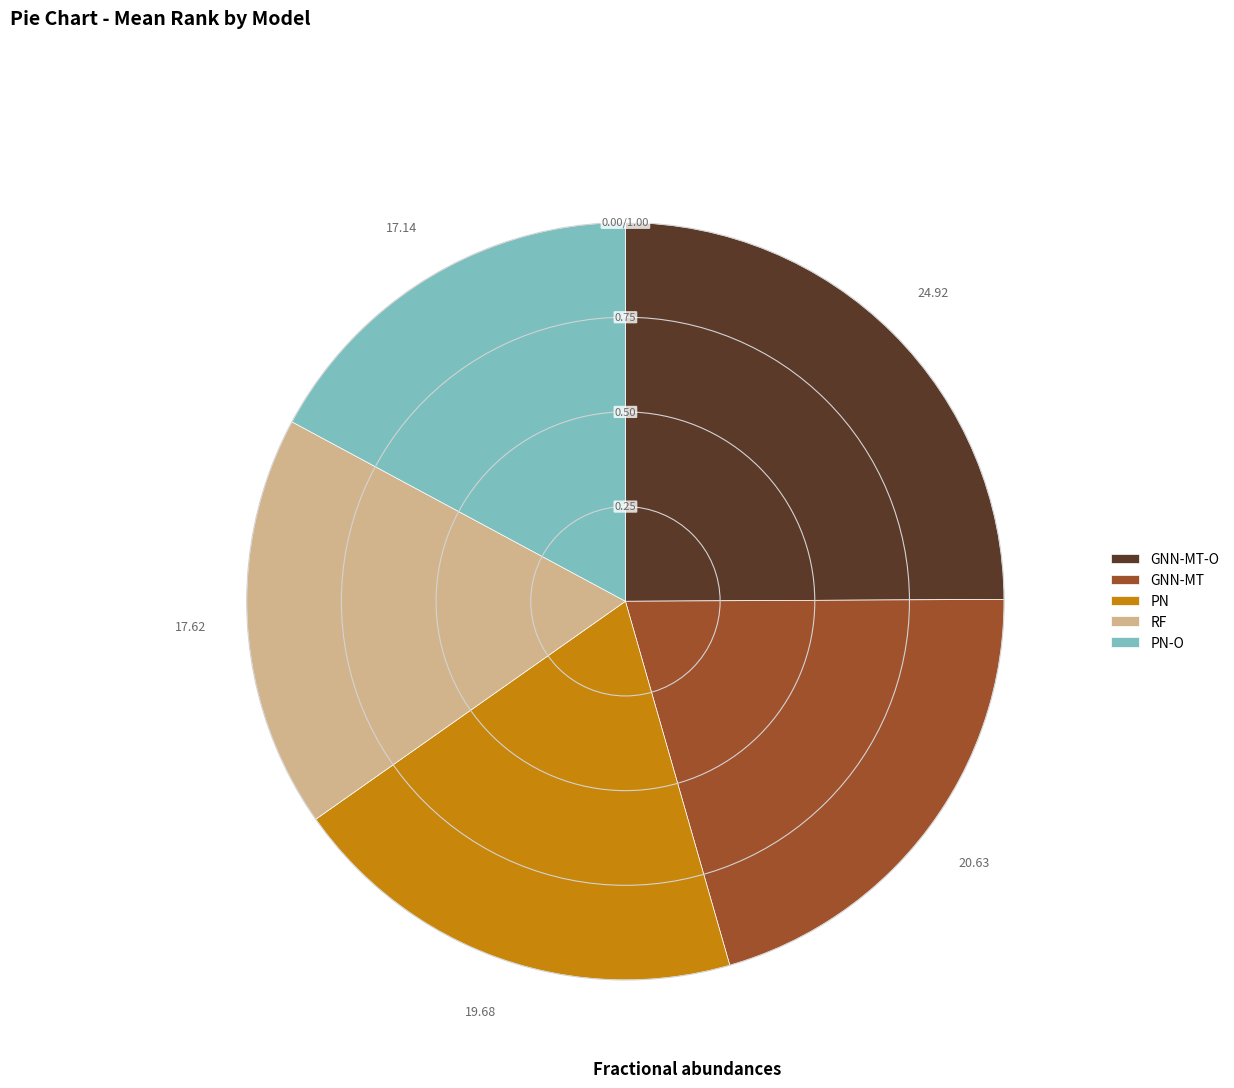

Approximately how many times larger is the value at PN-O compared to RF?

1.0